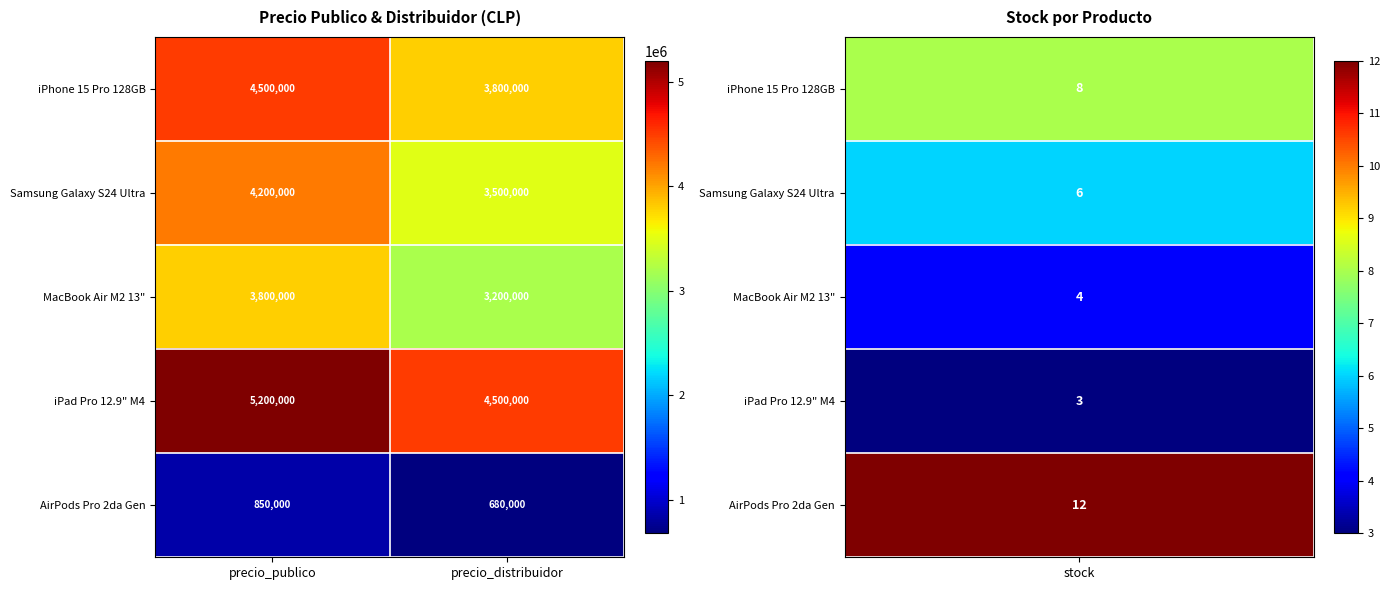

List the series in order of their peak value, highest first.

iPad Pro 12.9" M4, iPhone 15 Pro 128GB, Samsung Galaxy S24 Ultra, MacBook Air M2 13", AirPods Pro 2da Gen